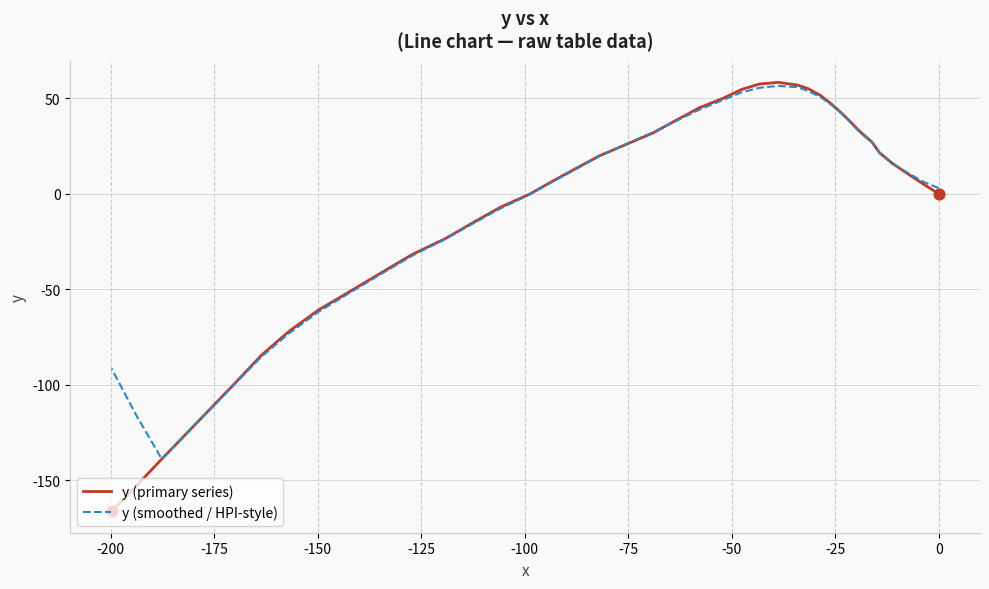

At how many categories does at least one series exceed 2?

24